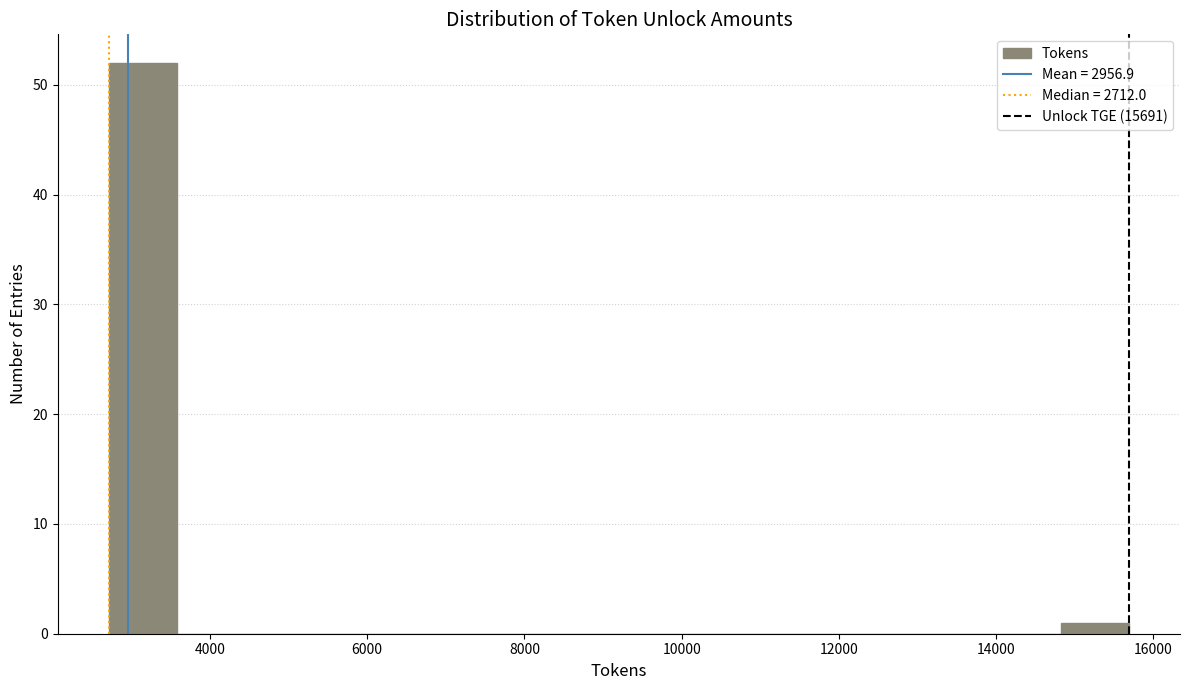

Reading left to right, list every bar in this chart as the range it spans on the x-axis followed by its height. Neither the bar edges nor the heights are printed on the chart, so give them approximately, as read against the axes.

2800 to 3600: 52
3600 to 4400: 0
4400 to 5400: 0
5400 to 6200: 0
6200 to 7000: 0
7000 to 8000: 0
8000 to 8800: 0
8800 to 9600: 0
9600 to 10400: 0
10400 to 11400: 0
11400 to 12200: 0
12200 to 13000: 0
13000 to 14000: 0
14000 to 14800: 0
14800 to 15600: 1